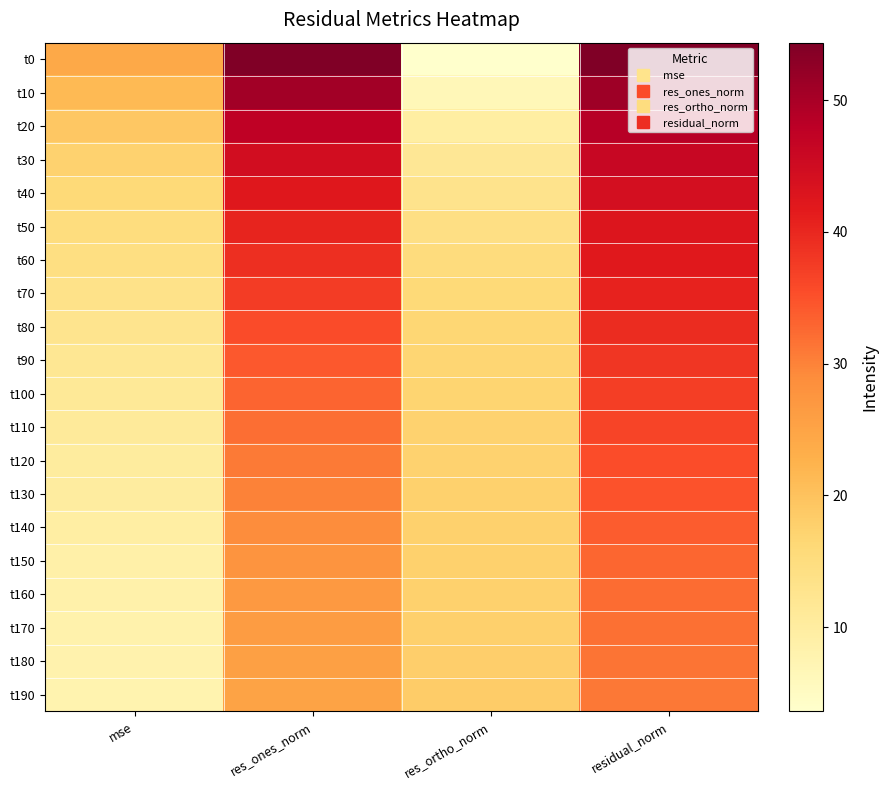

Reading left to right, extract all data points from this chart.

t0: mse=24.2	res_ones_norm=54.2	res_ortho_norm=3.6	residual_norm=54.4
t10: mse=21.4	res_ones_norm=50.7	res_ortho_norm=6.4	residual_norm=51.1
t20: mse=19.2	res_ones_norm=47.4	res_ortho_norm=9.7	residual_norm=48.4
t30: mse=17.4	res_ones_norm=44.6	res_ortho_norm=11.7	residual_norm=46.1
t40: mse=16.0	res_ones_norm=42.2	res_ortho_norm=13.1	residual_norm=44.2
t50: mse=15.0	res_ones_norm=40.4	res_ortho_norm=14.2	residual_norm=42.8
t60: mse=14.4	res_ones_norm=39.0	res_ortho_norm=15.3	residual_norm=41.9
t70: mse=13.5	res_ones_norm=37.3	res_ortho_norm=16.0	residual_norm=40.6
t80: mse=12.7	res_ones_norm=35.7	res_ortho_norm=16.7	residual_norm=39.4
t90: mse=11.9	res_ones_norm=34.2	res_ortho_norm=16.8	residual_norm=38.1
t100: mse=11.3	res_ones_norm=33.1	res_ortho_norm=17.0	residual_norm=37.2
t110: mse=10.9	res_ones_norm=32.1	res_ortho_norm=17.4	residual_norm=36.5
t120: mse=10.3	res_ones_norm=30.9	res_ortho_norm=17.3	residual_norm=35.4
t130: mse=10.0	res_ones_norm=30.1	res_ortho_norm=17.7	residual_norm=34.9
t140: mse=9.4	res_ones_norm=28.9	res_ortho_norm=17.6	residual_norm=33.8
t150: mse=8.8	res_ones_norm=27.8	res_ortho_norm=17.5	residual_norm=32.8
t160: mse=8.5	res_ones_norm=27.0	res_ortho_norm=17.7	residual_norm=32.2
t170: mse=8.3	res_ones_norm=26.4	res_ortho_norm=17.8	residual_norm=31.8
t180: mse=8.1	res_ones_norm=25.7	res_ortho_norm=18.1	residual_norm=31.4
t190: mse=7.9	res_ones_norm=25.1	res_ortho_norm=18.3	residual_norm=31.0